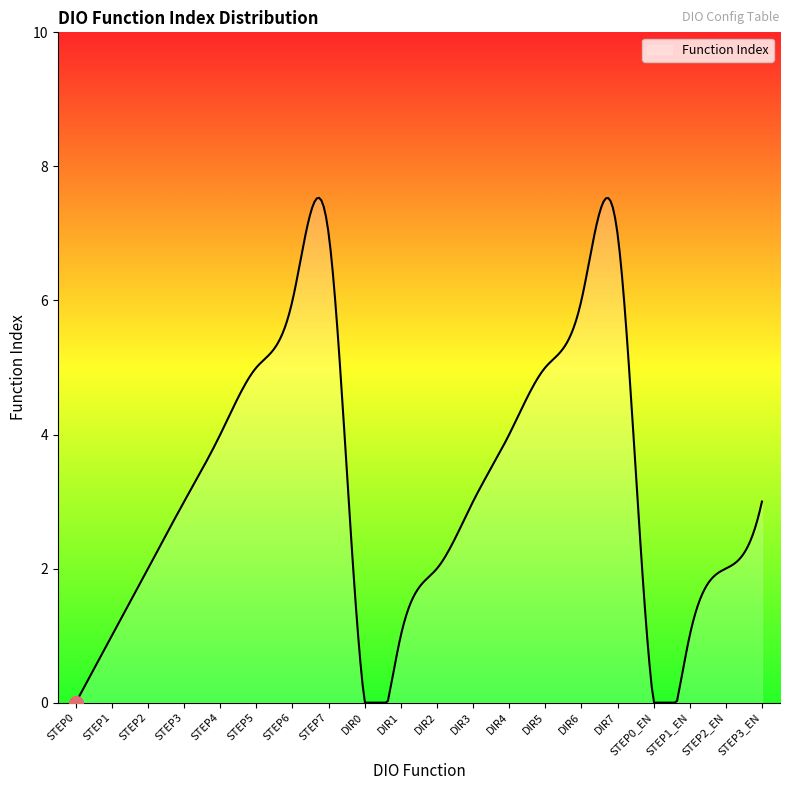

What is the difference between the maximum and minimum values?

7.5